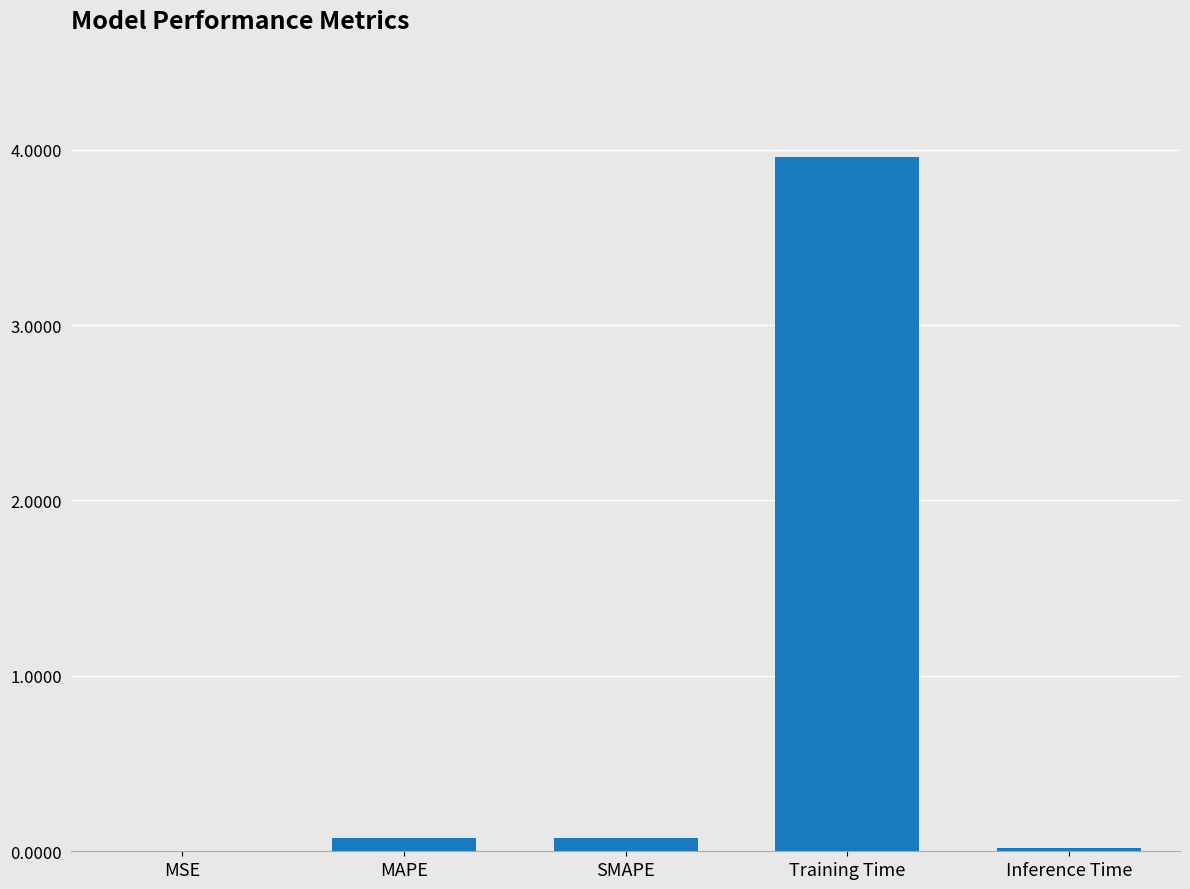

The value at Training Time is 1.2. True or false?

False